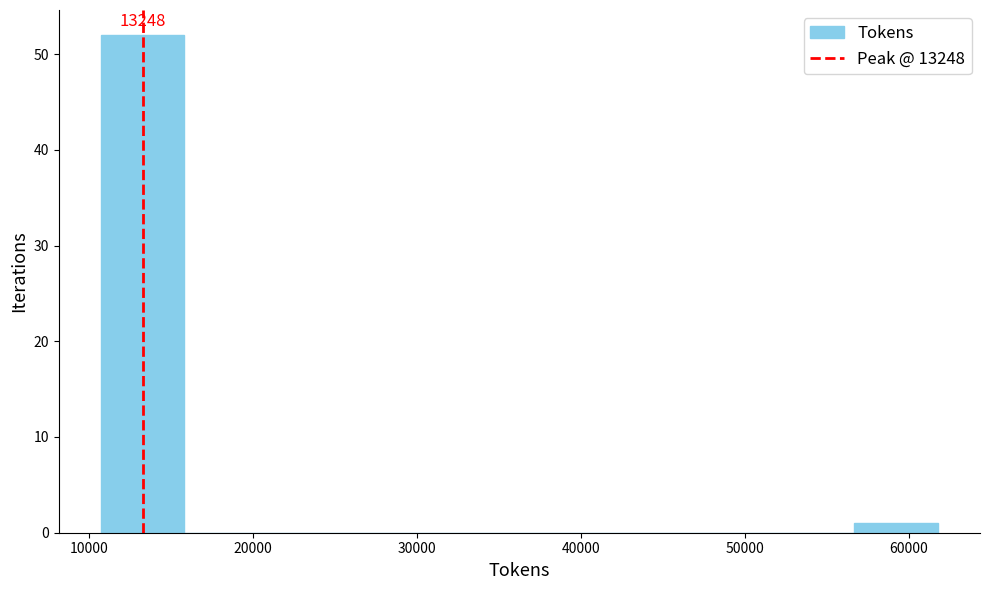

Over which range of the x-axis is the bar tallest?

11000 to 16000